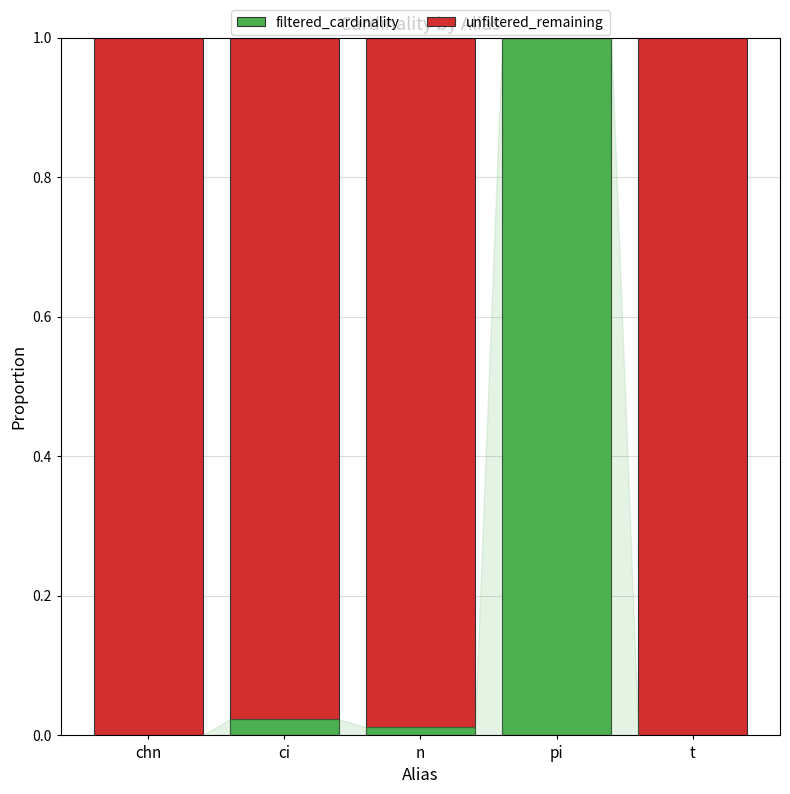

Are the bars horizontal?

No